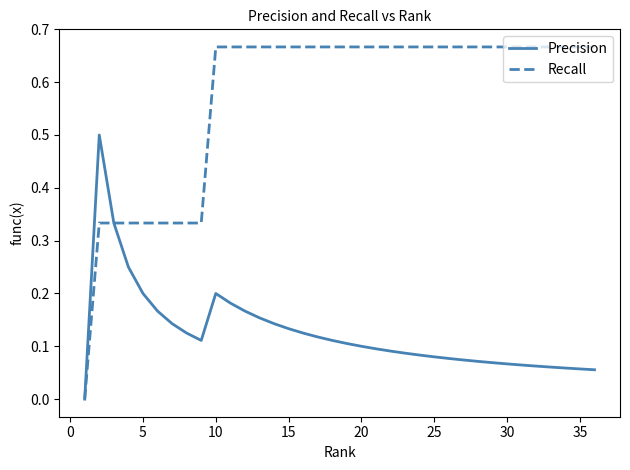

Which series has the largest range (max minus min)?

Recall